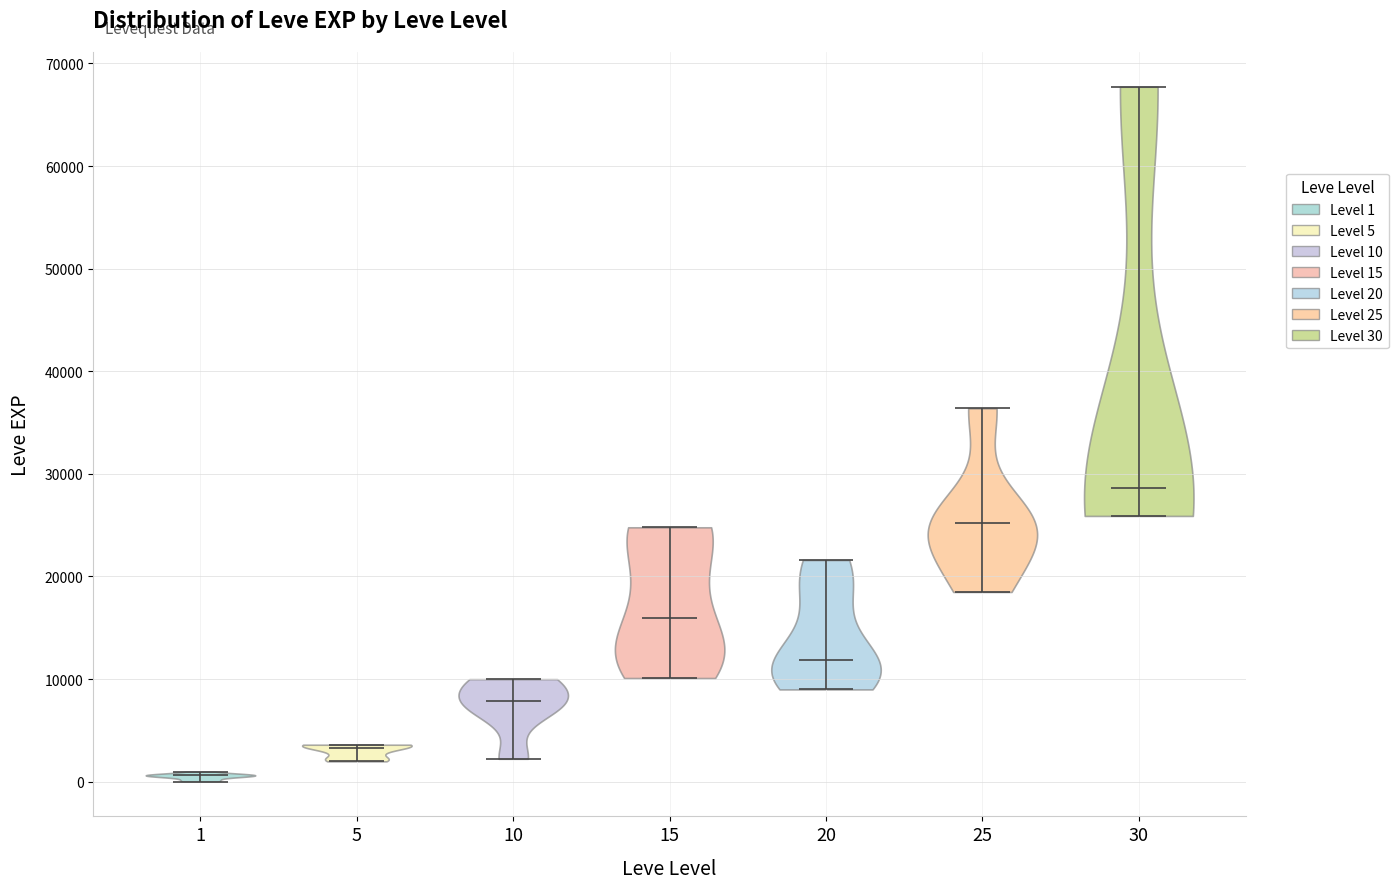

Reading left to right, read every violin against the y-axis: where its median line is, and the lowest and highest points it reaches. The values are not printed on the chart, so give them approximately, as read against the axis.

1: median line 1000, lowest point 0, highest point 1000
5: median line 3000, lowest point 2000, highest point 4000
10: median line 8000, lowest point 2000, highest point 10000
15: median line 16000, lowest point 10000, highest point 25000
20: median line 12000, lowest point 9000, highest point 22000
25: median line 25000, lowest point 18000, highest point 36000
30: median line 29000, lowest point 26000, highest point 68000